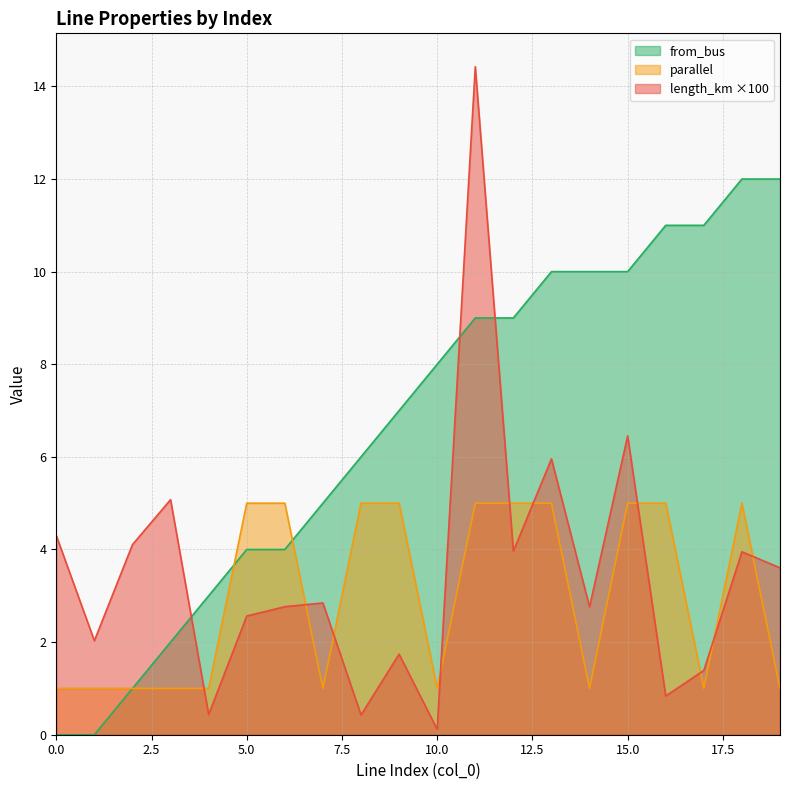

Which category has the highest value in the parallel series?

5